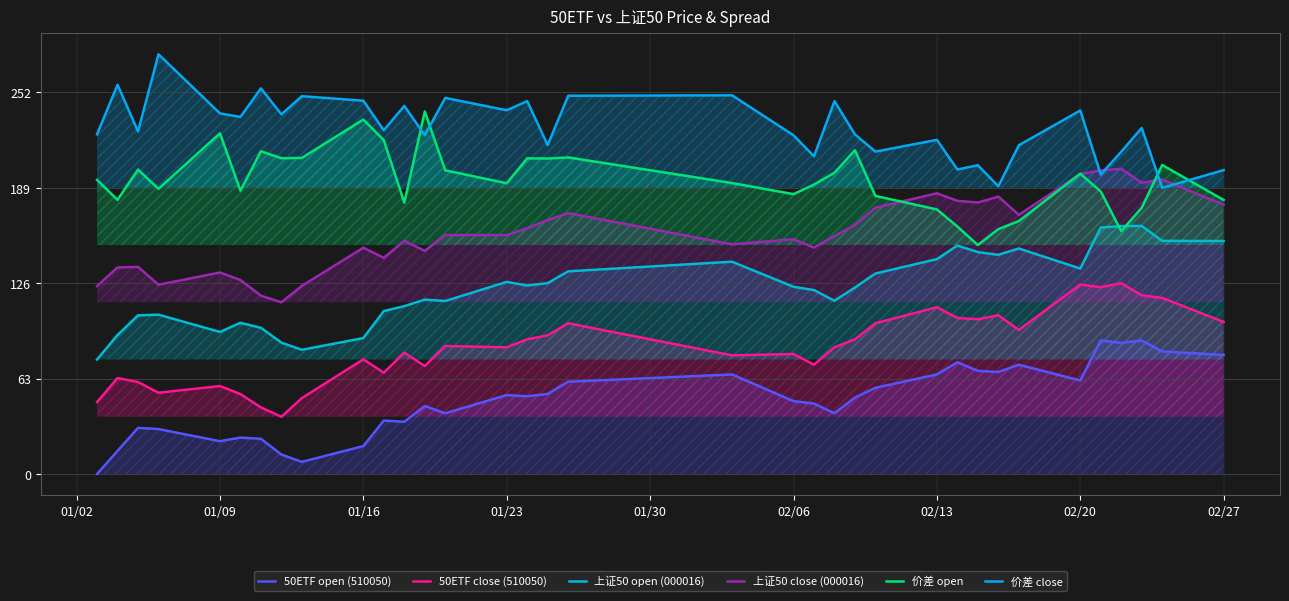

How many categories are shown in the chart?

35